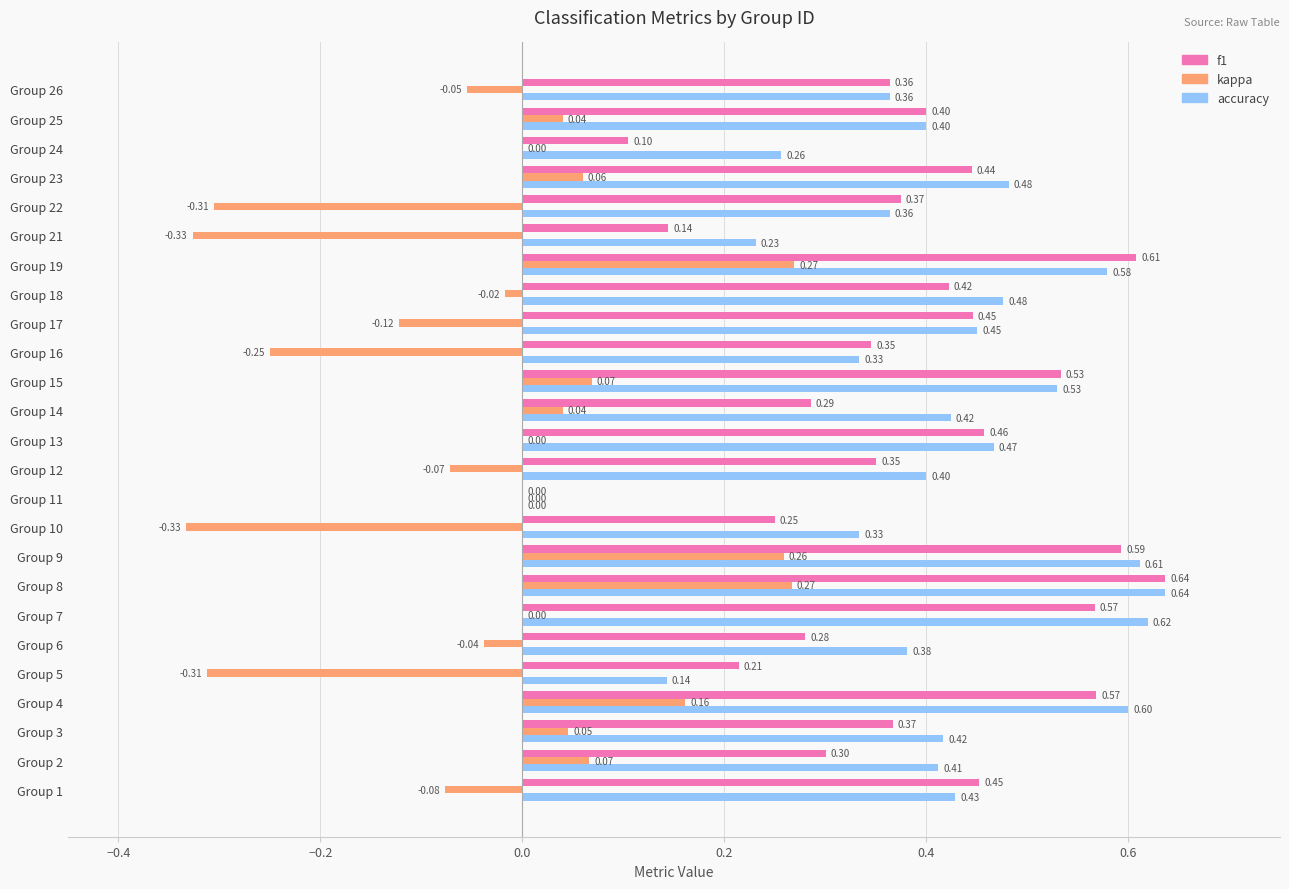

Is the value of kappa at Group 2 greater than the value of f1 at Group 13?

No